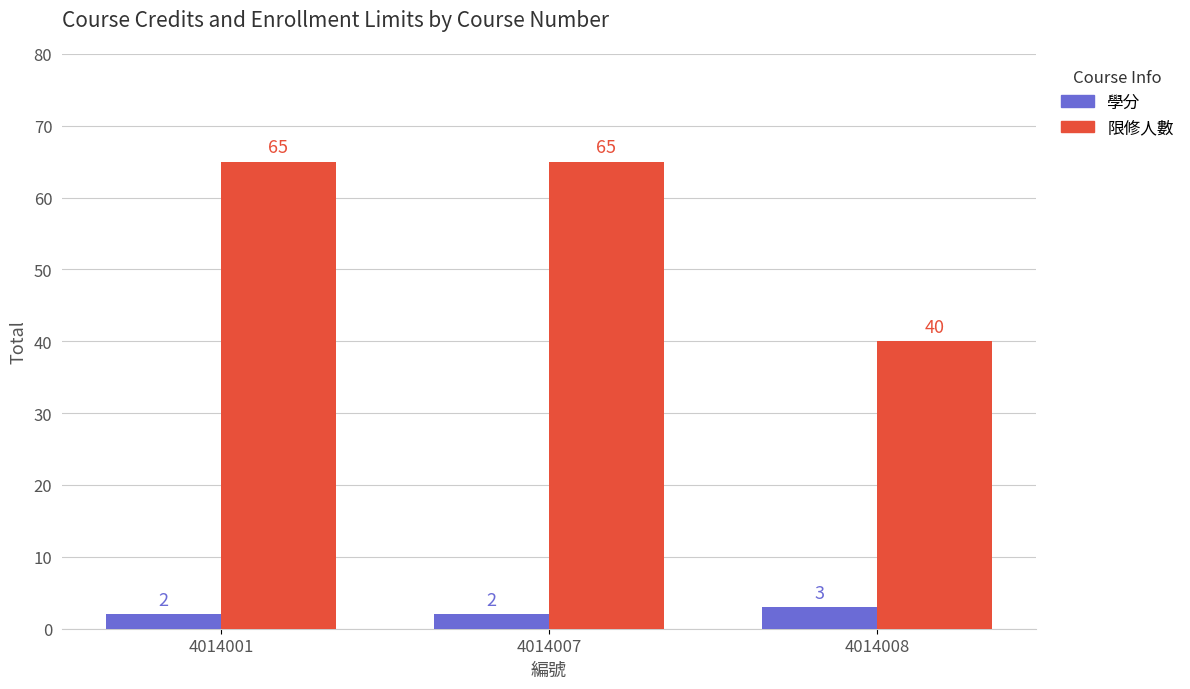

At 4014008, list the series in order from smallest to largest.

學分, 限修人數